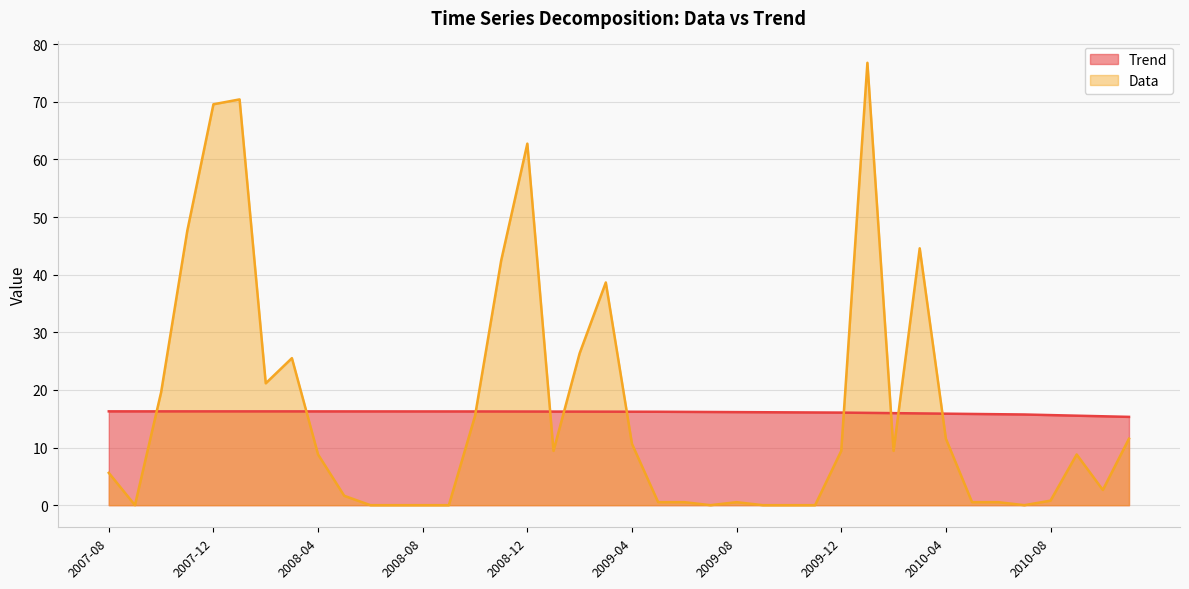

What is the difference between the highest and lowest values at 2008-02?

4.9